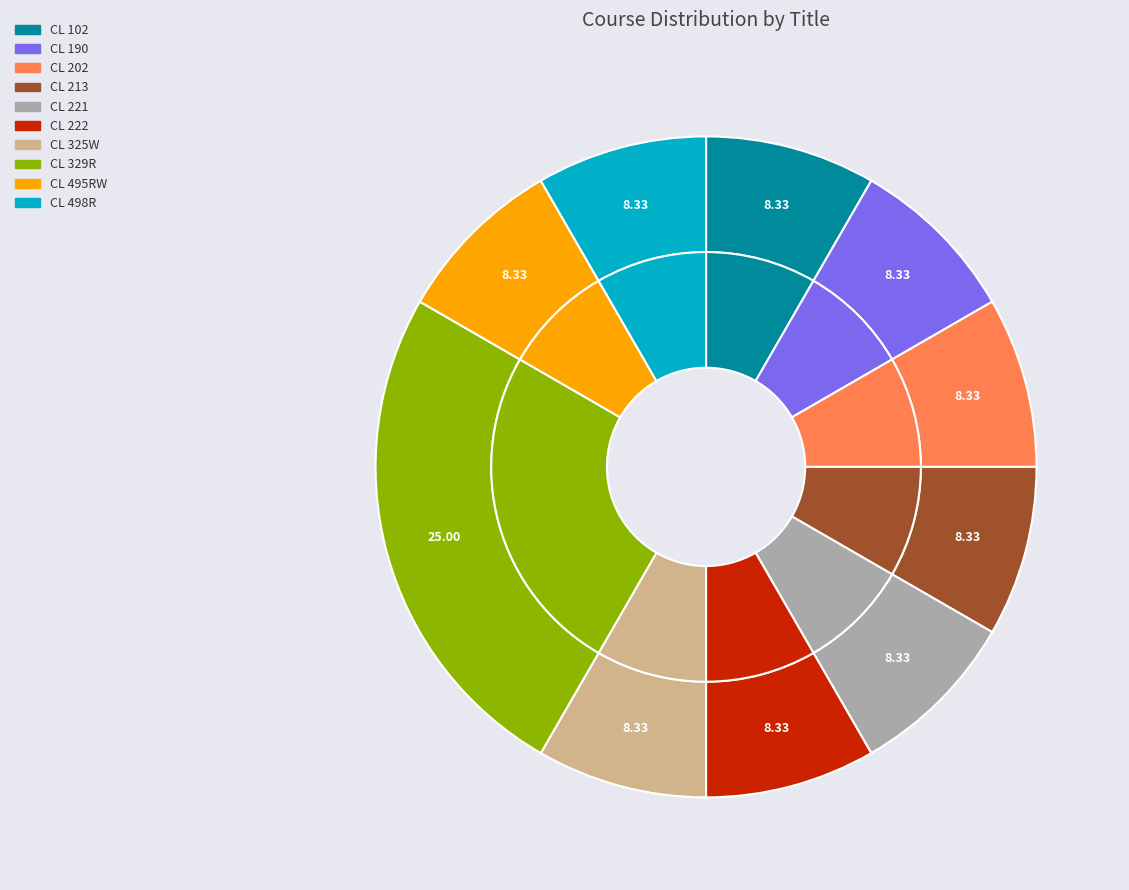

How many slices are in this pie chart?

10